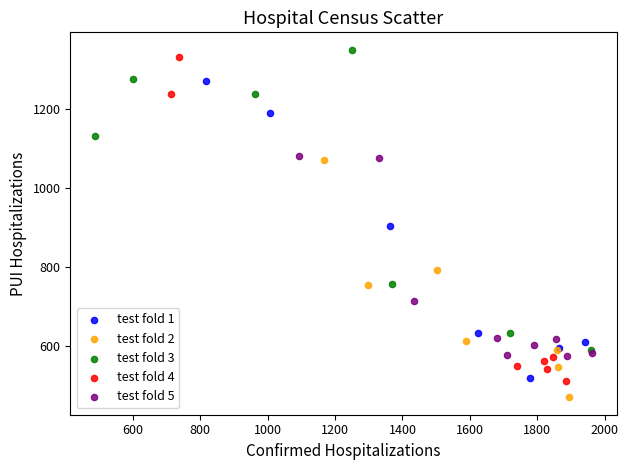

What are all the series names shown in the legend?

test fold 1, test fold 2, test fold 3, test fold 4, test fold 5